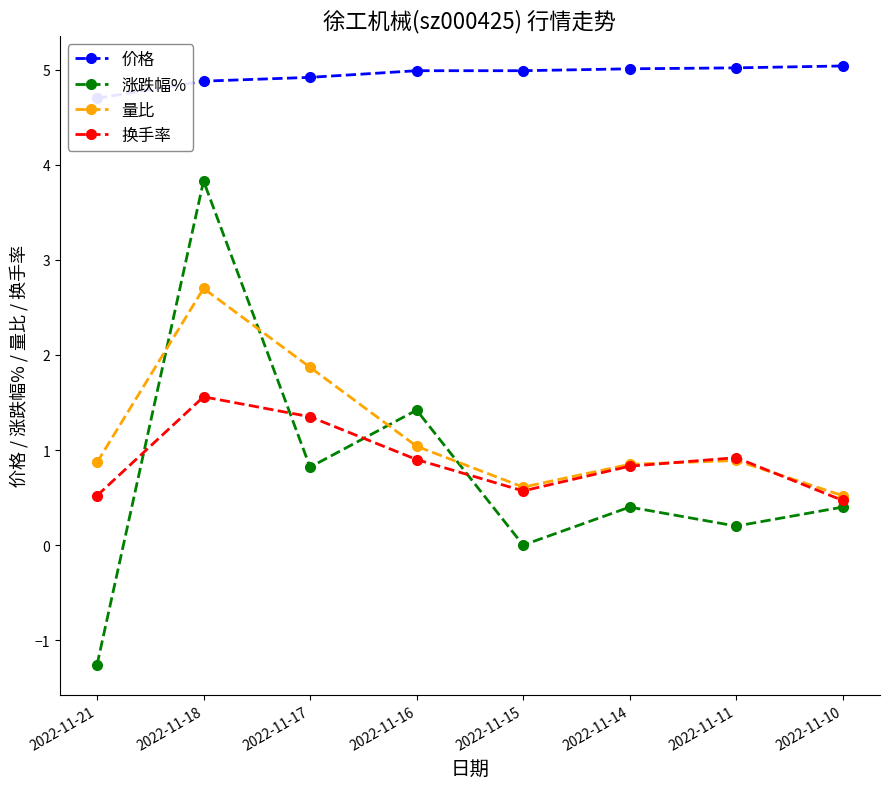

After their last crossing, which series has the higher values: 量比 or 涨跌幅%?

量比